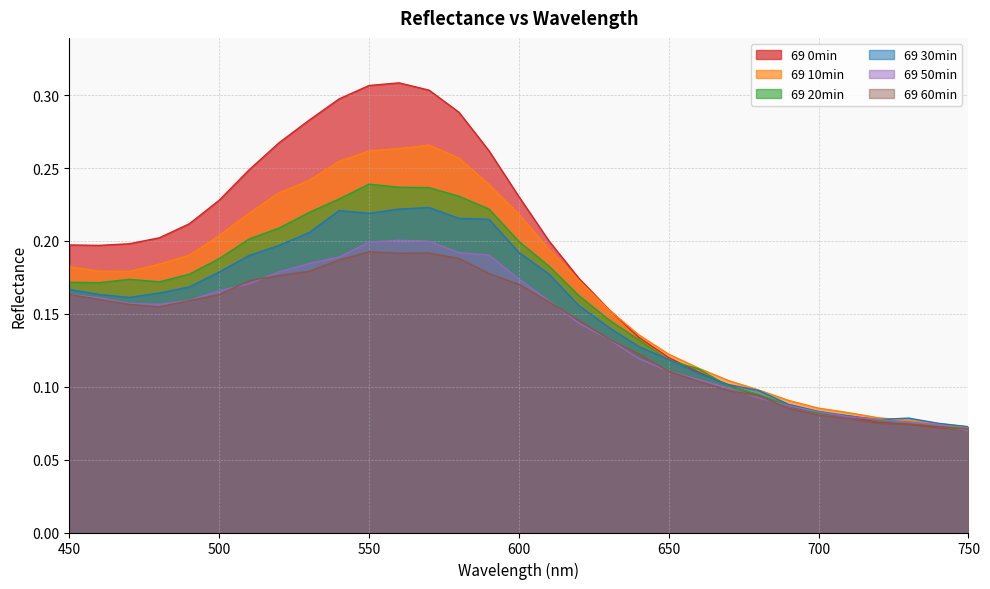

Count the 69 60min values in the range 0 to 1.

31